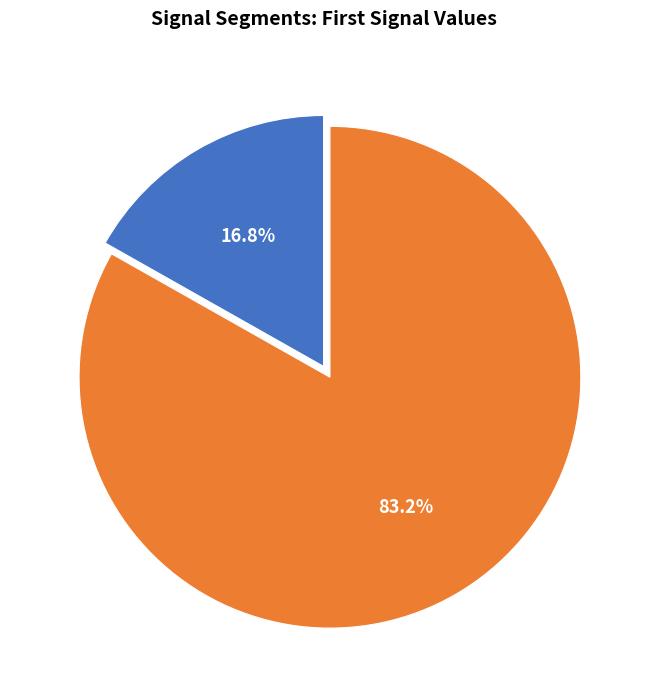

Is it true that signal segment 2 is 20% of the pie?

False